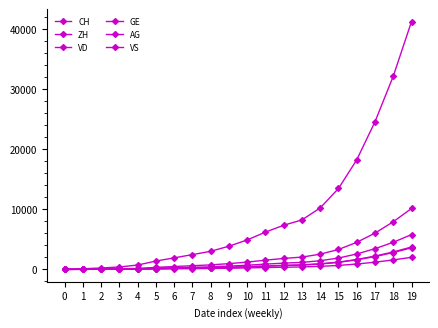

Rank the series by their maximum value, from highest to lowest.

CH, ZH, VD, AG, VS, GE